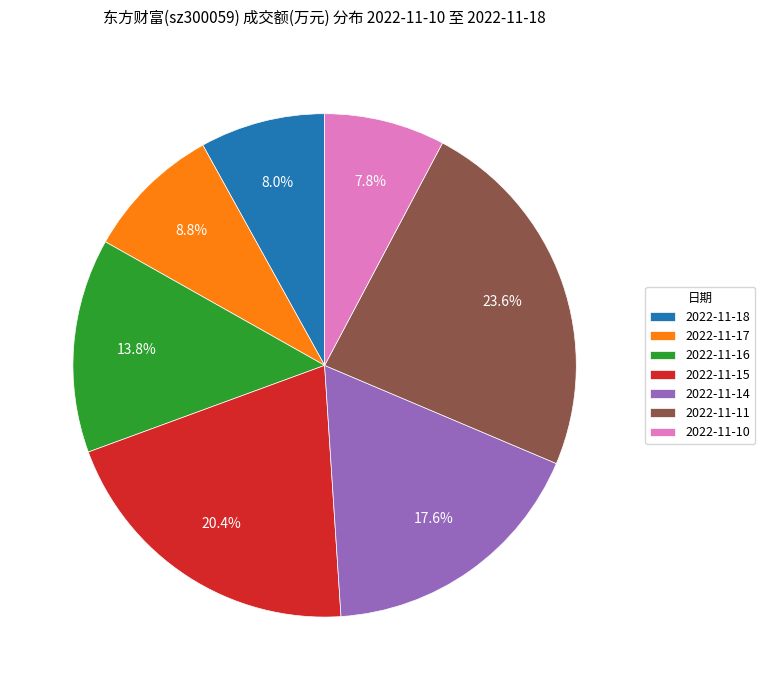

What is the largest slice in the pie chart?

2022-11-11